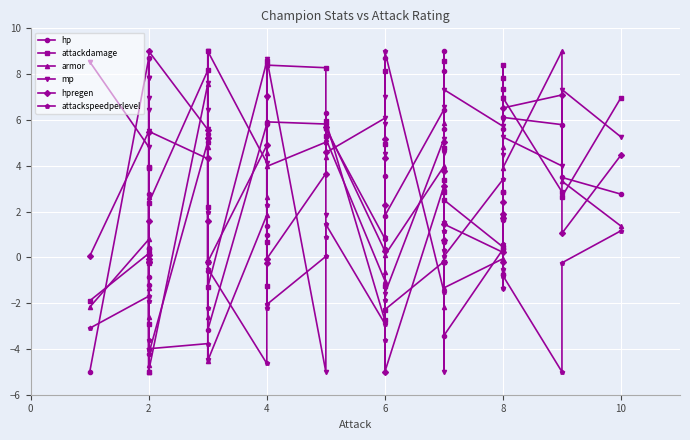

How many lines are shown in the chart?

6